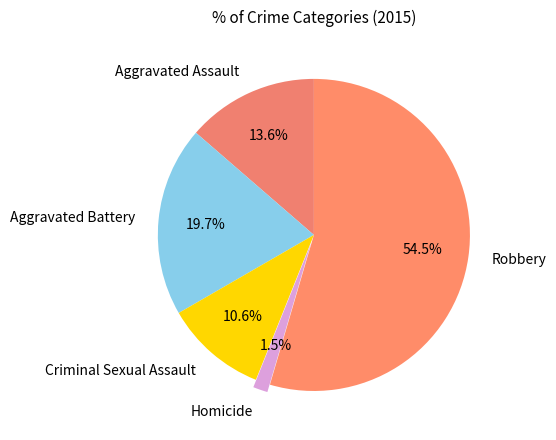

Does Robbery account for over 50% of the chart?

Yes